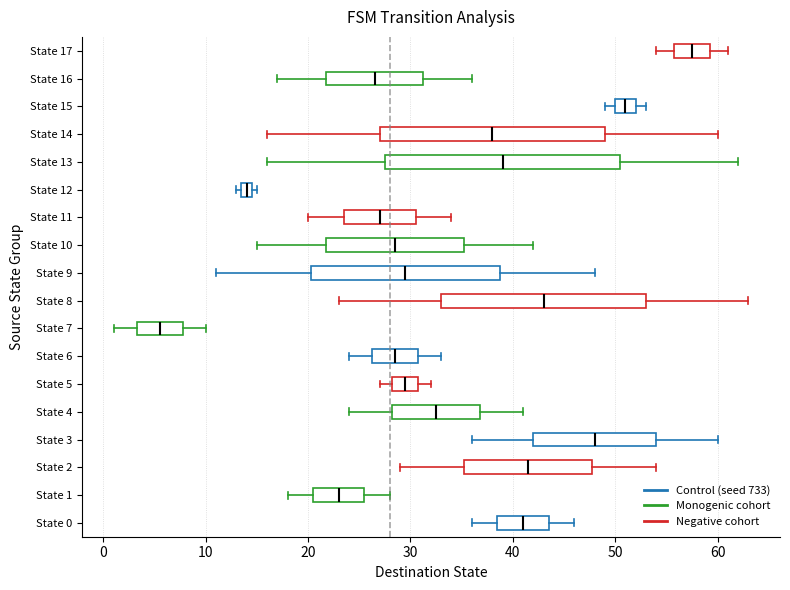

Comparing the boxes themselves (not the whiskers), which one is the widest?

State 13